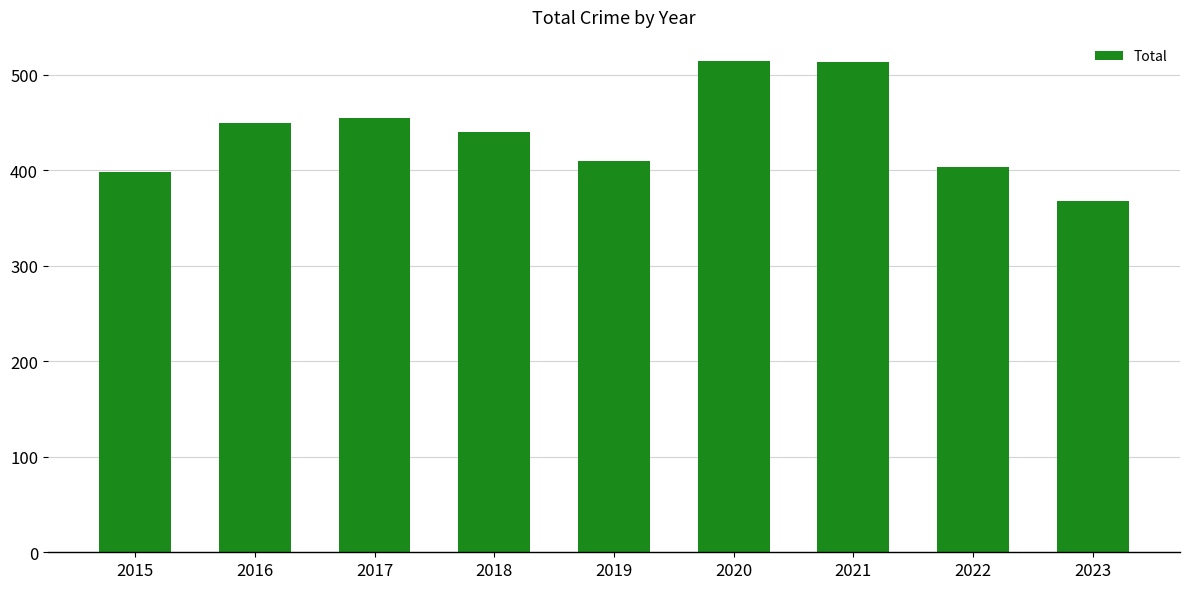

What is the greatest value displayed?

514